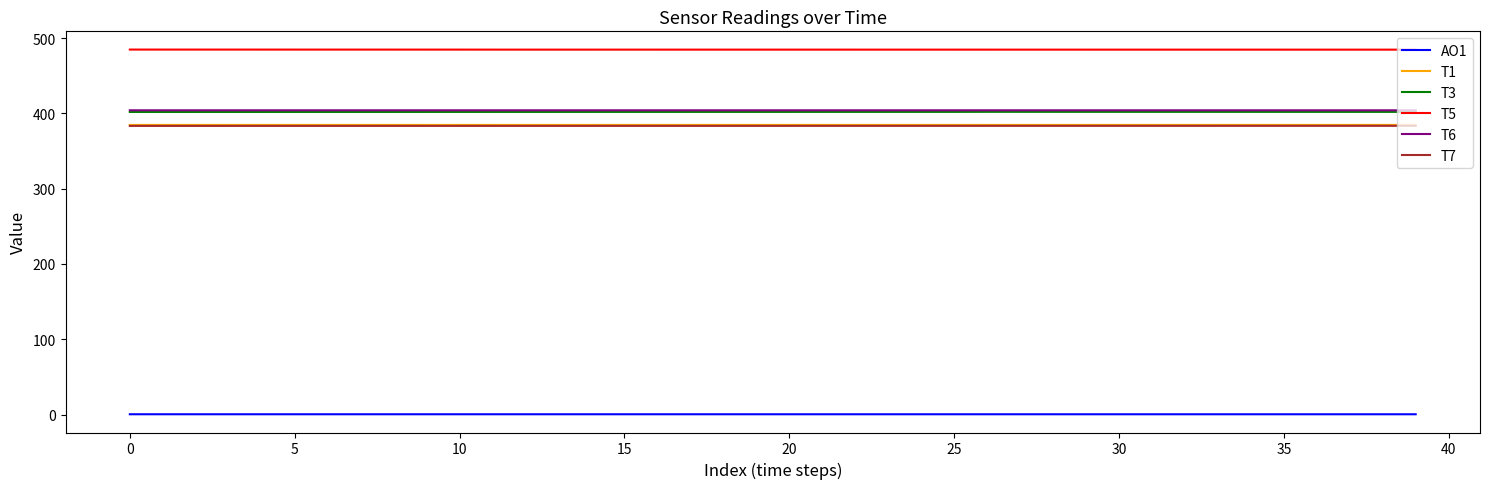

What is the greatest value displayed?

484.8